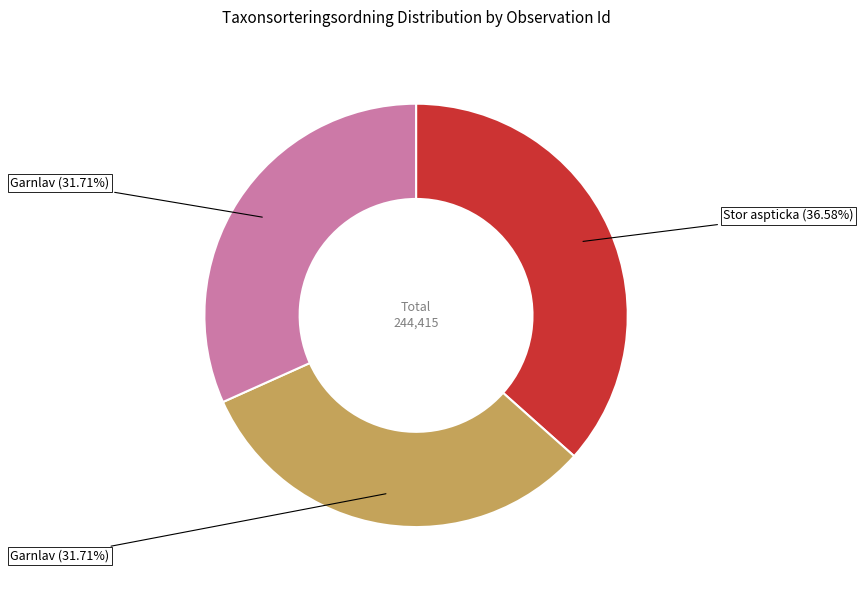

Is there a majority slice in this chart?

No